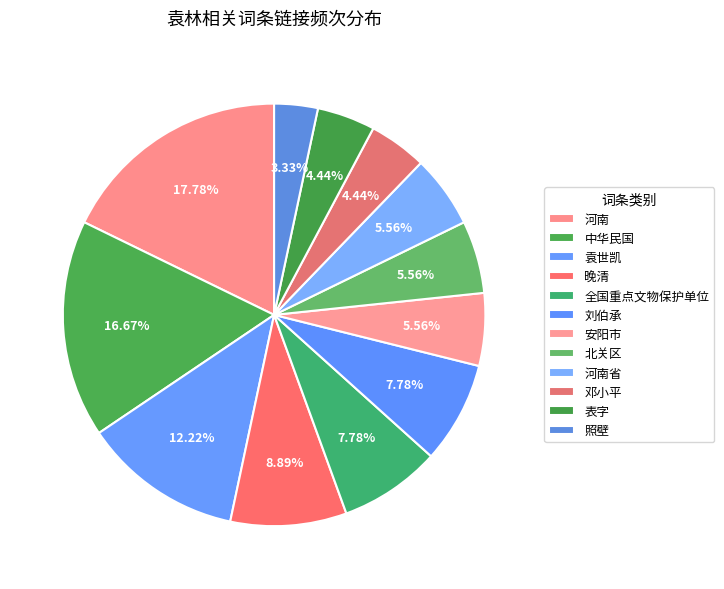

Count the number of slices in the pie.

12